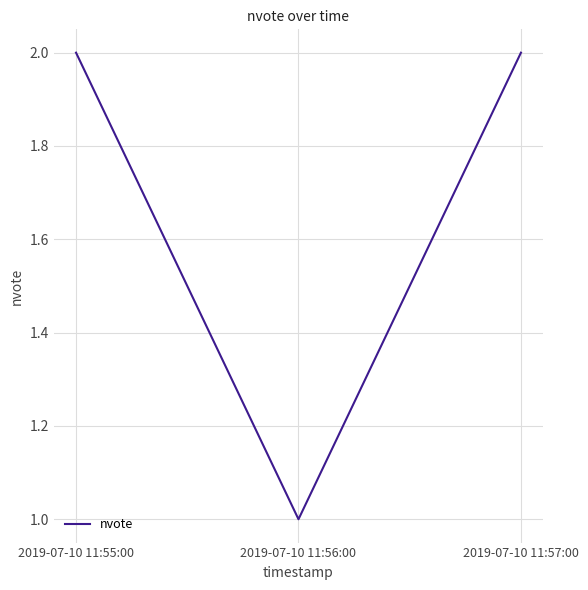

How many lines are shown in the chart?

1